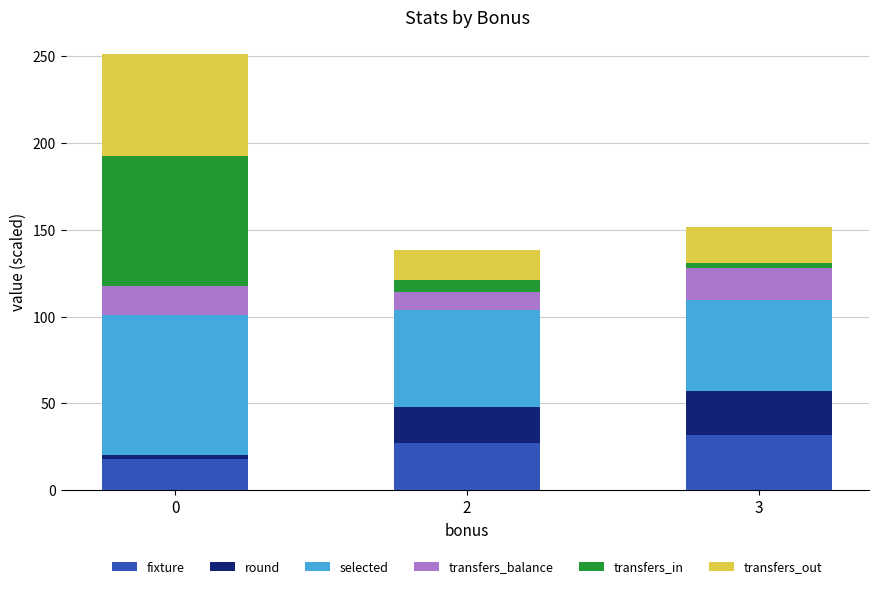

Where is fixture nearest to the value 25?

2